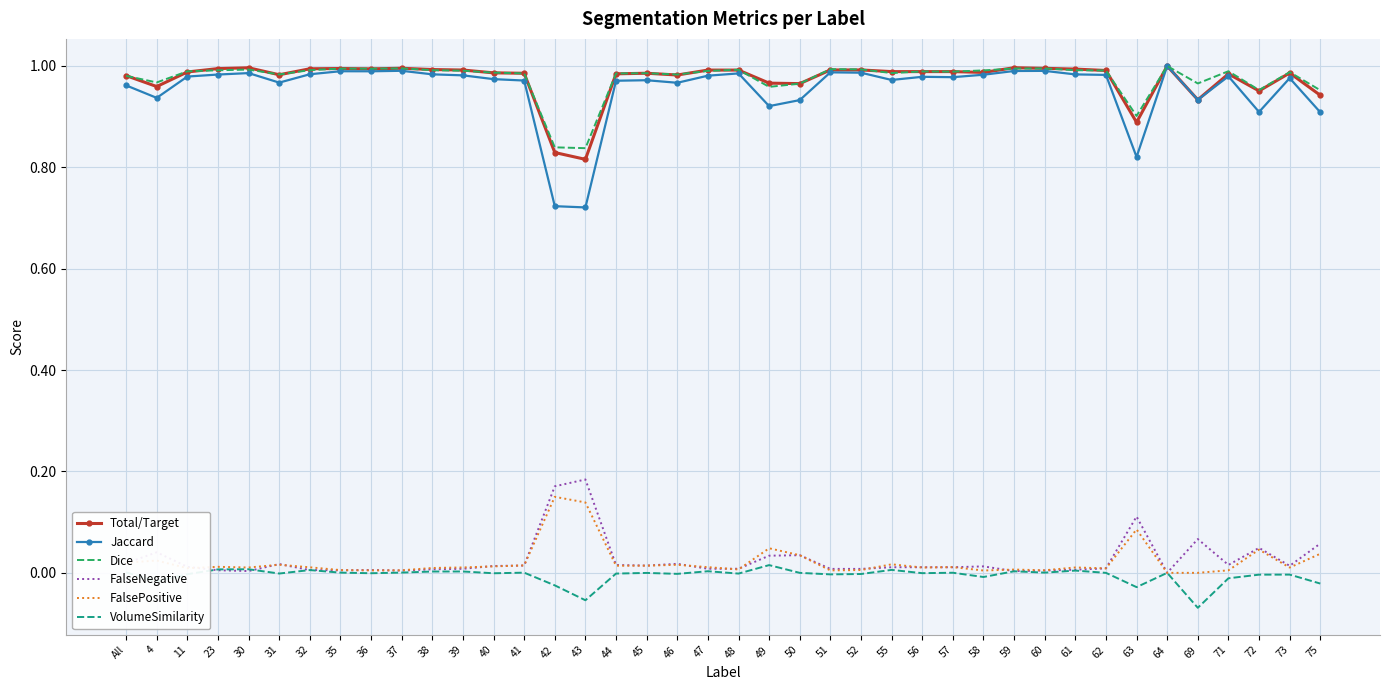

Is the value of Jaccard at 56 greater than the value of Dice at 75?

Yes